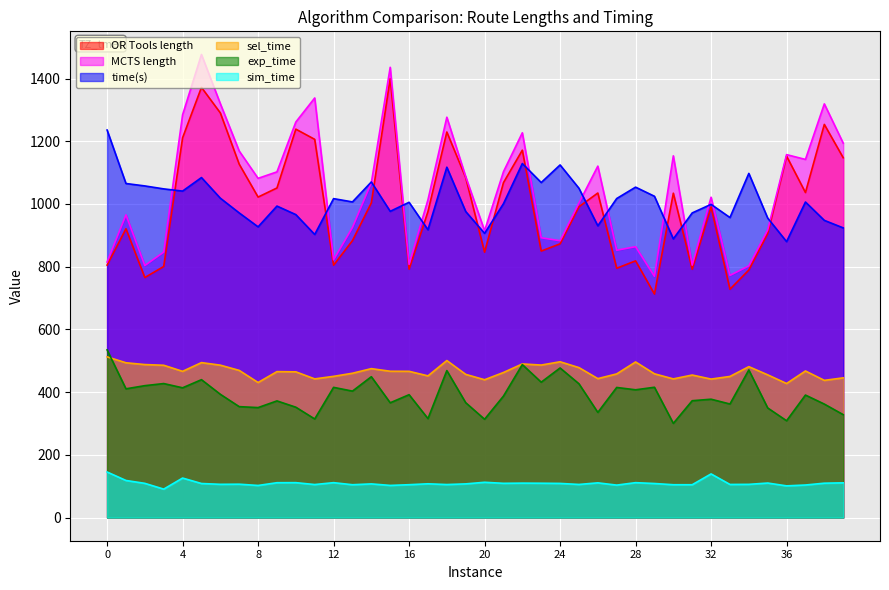

How many series are shown in this chart?

6